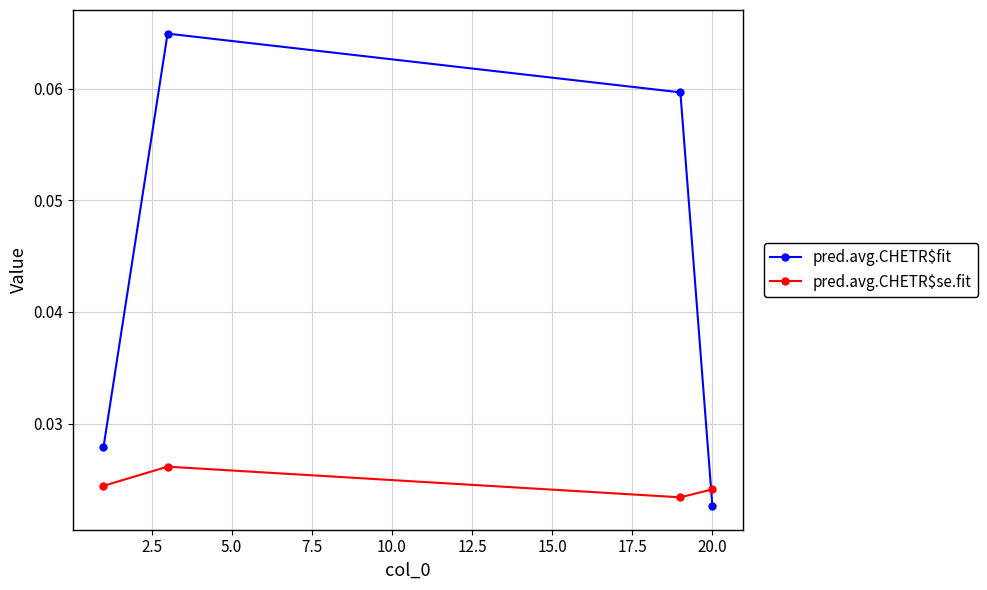

How many pred.avg.CHETR$fit values are between 0 and 1?

4